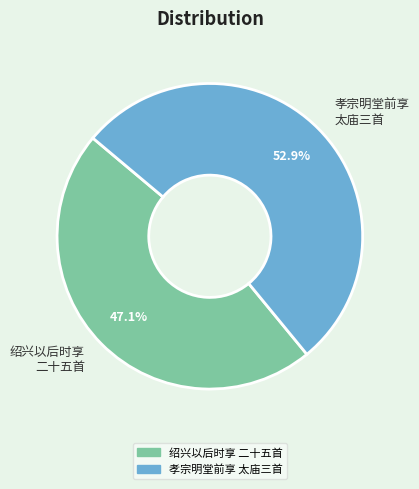

To the nearest percent, what is the average slice percentage?

50%